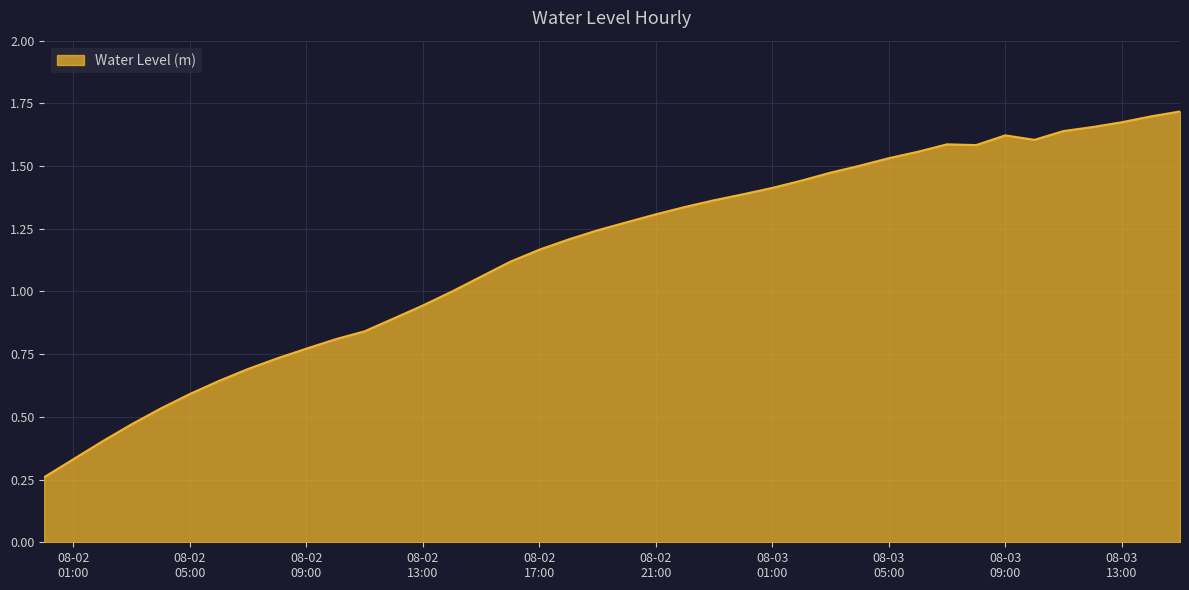

How many lines are shown in the chart?

1